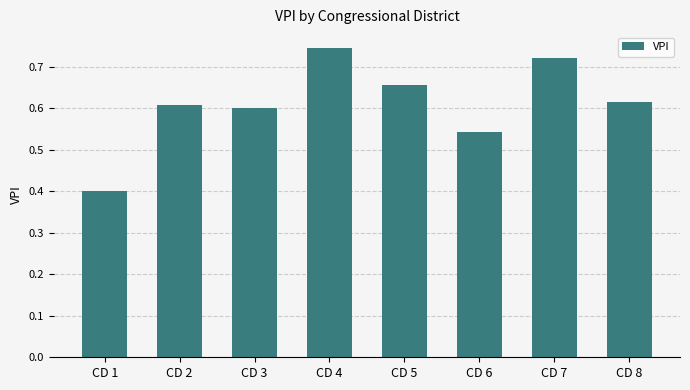

What is the value of the 1st bar from the left?

0.4